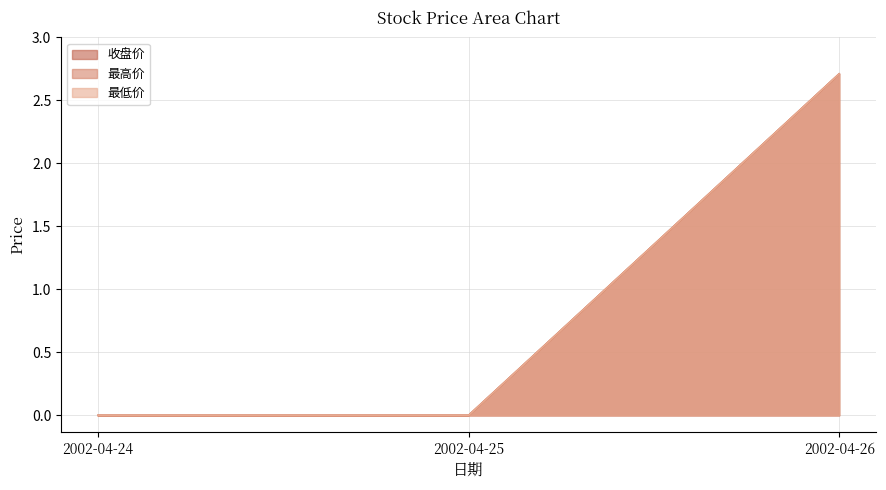

Is the value of 最低价 at 2002-04-24 greater than the value of 最高价 at 2002-04-26?

No